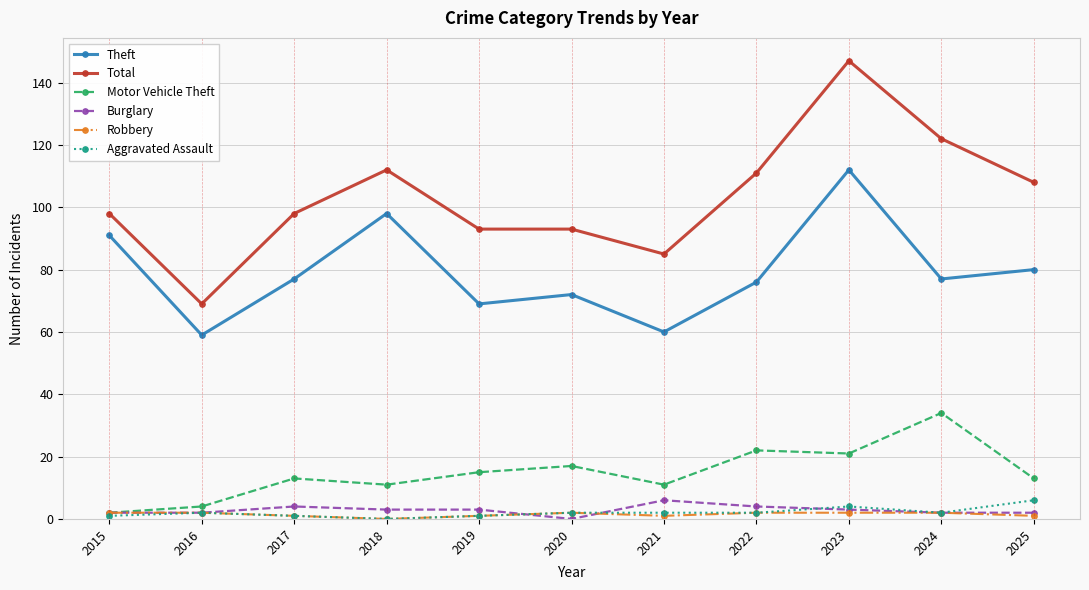

What is the value of the Burglary point at the 8th from the left?

4